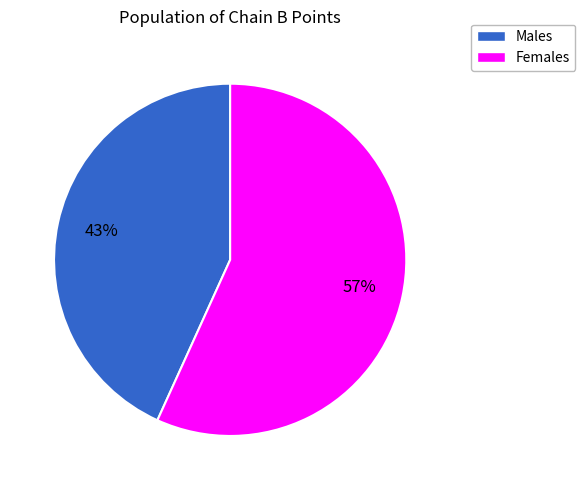

How many segments does this pie chart have?

2